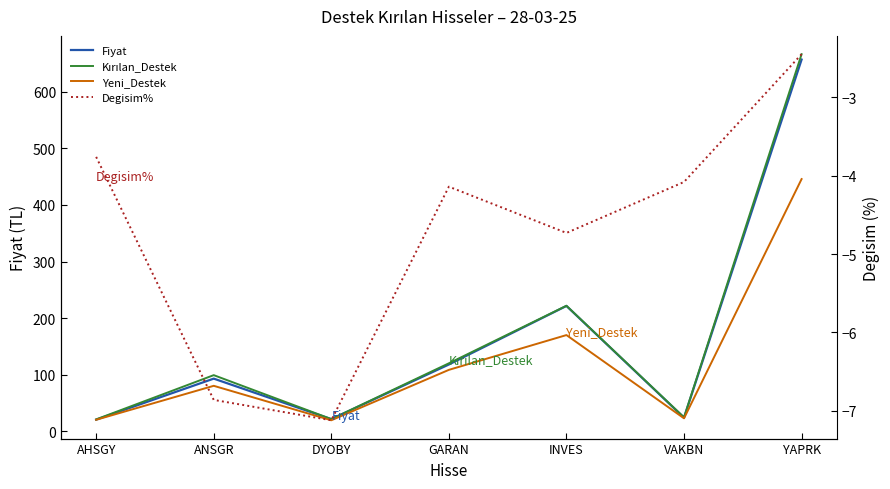

How many values in the Fiyat series are below 93?

3